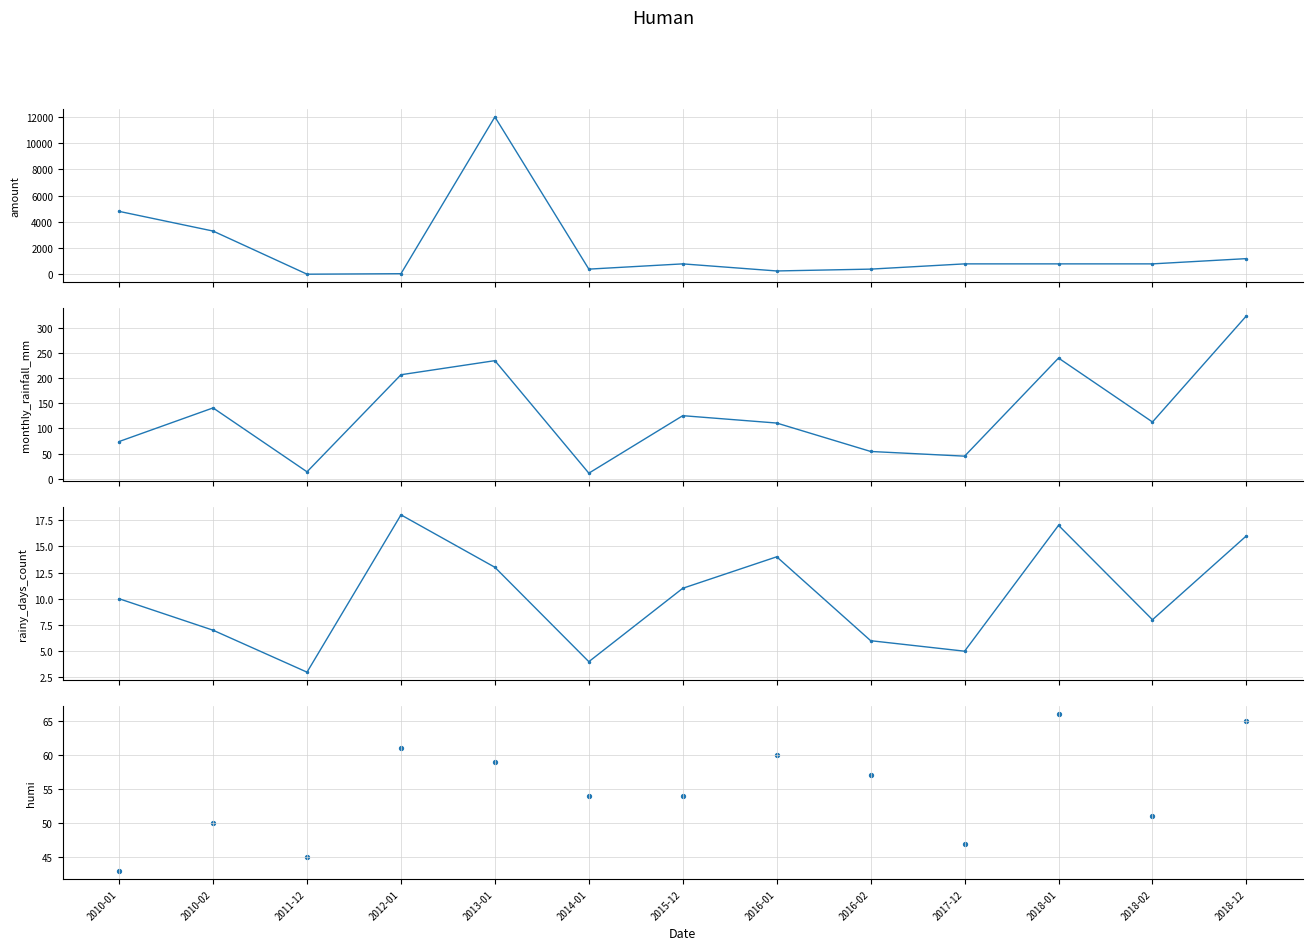

What is the total value across all series at 2018-02?

971.9